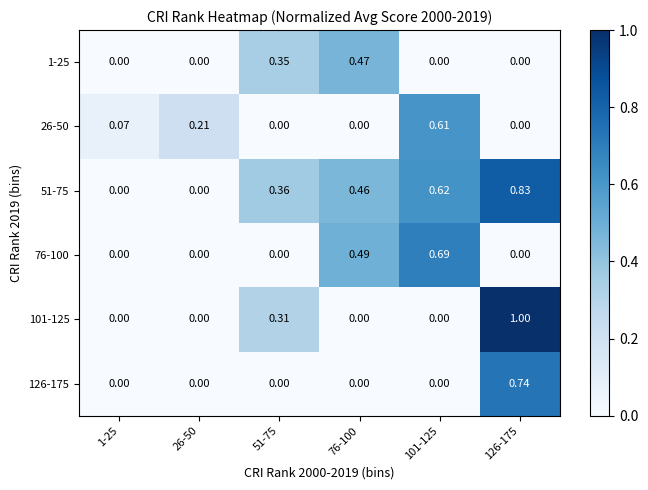

Is the value of 51-75 at 101-125 greater than the value of 26-50 at 51-75?

Yes